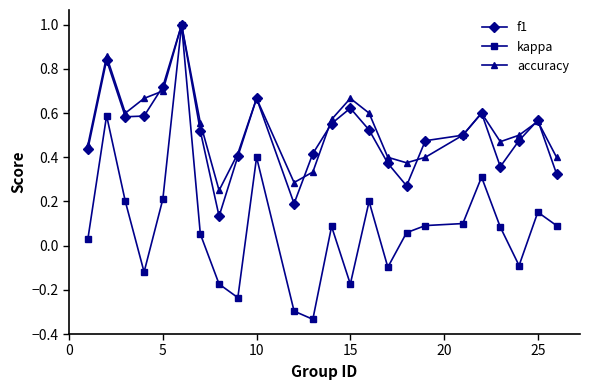

What is the greatest value displayed?

1.0